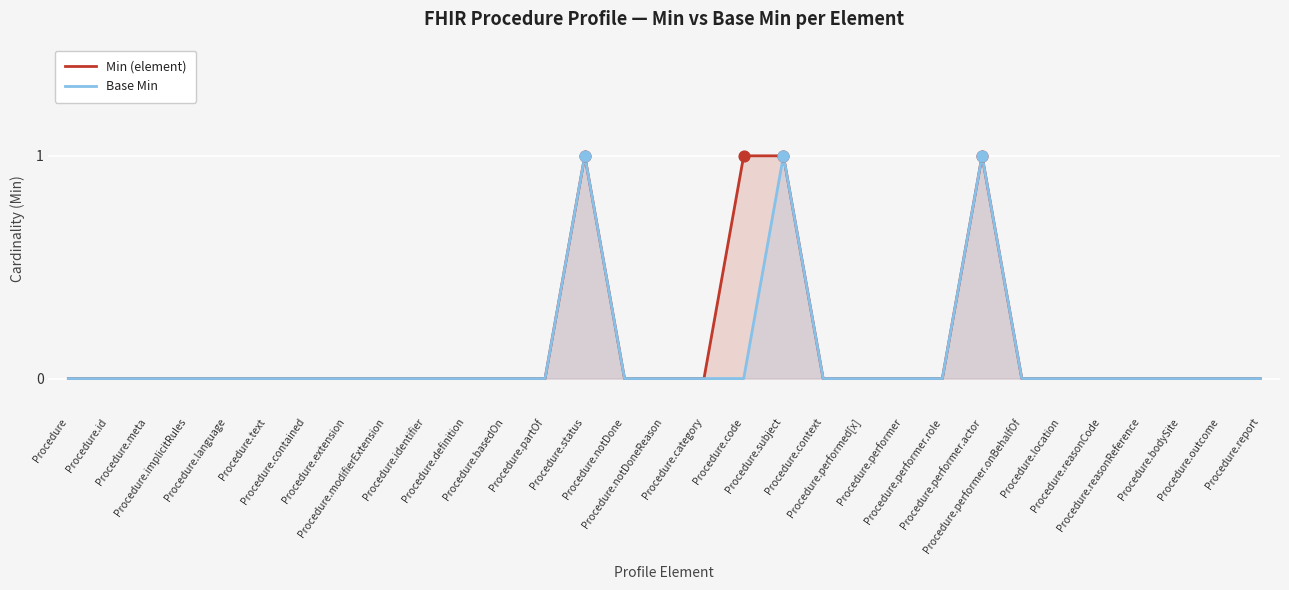

What is the total value across all series at Procedure.subject?

2